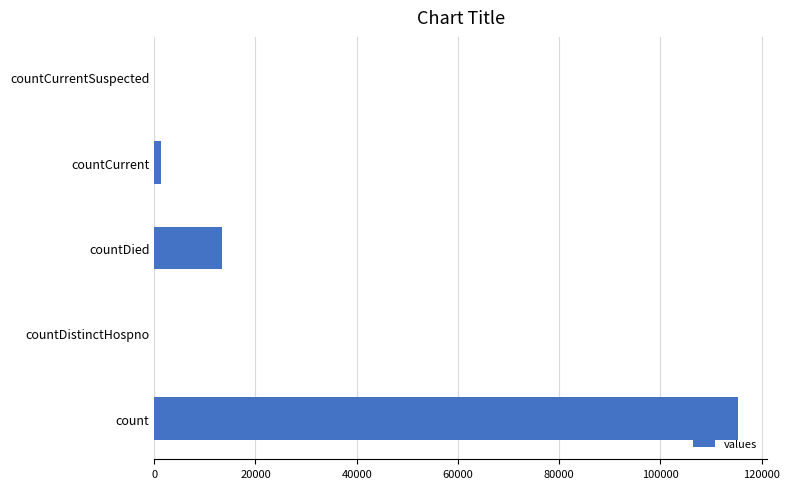

The value at countDied is 13343. True or false?

True